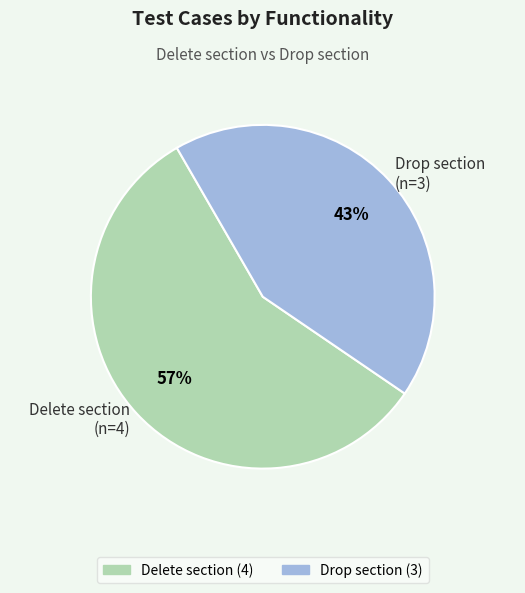

True or false: Drop section accounts for 54% of the total.

False